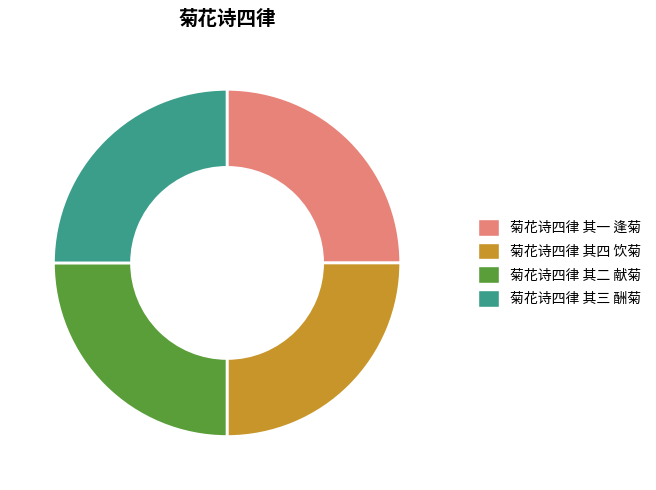

What is the ratio of the value at 菊花诗四律 其四 饮菊 to the value at 菊花诗四律 其三 酬菊?

1.0